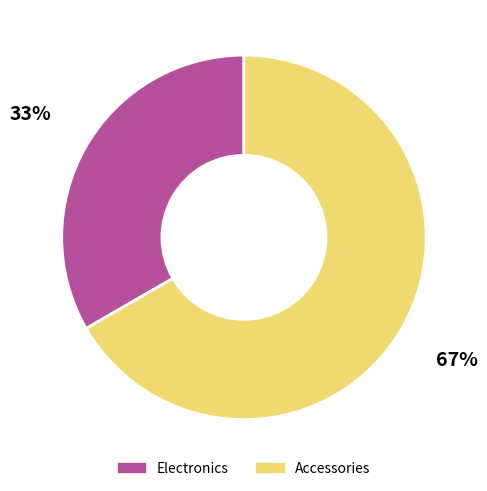

To the nearest percent, what percentage of the pie is Electronics?

33%